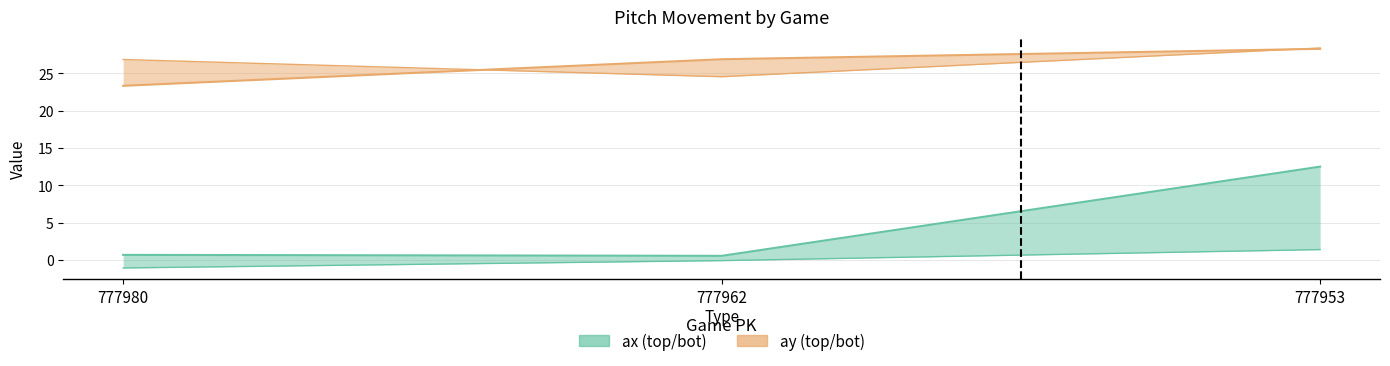

What is the spread (max minus min) of values at 777953?

27.0